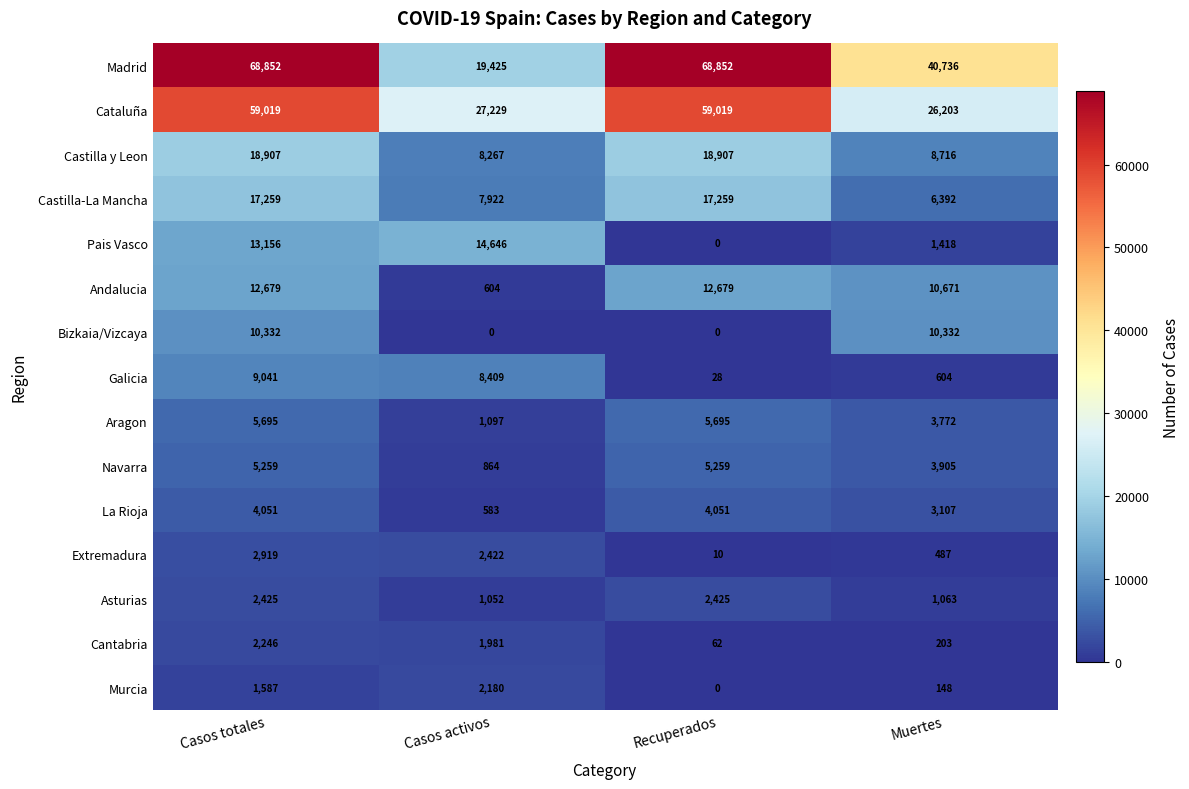

What is the greatest value displayed?

68852